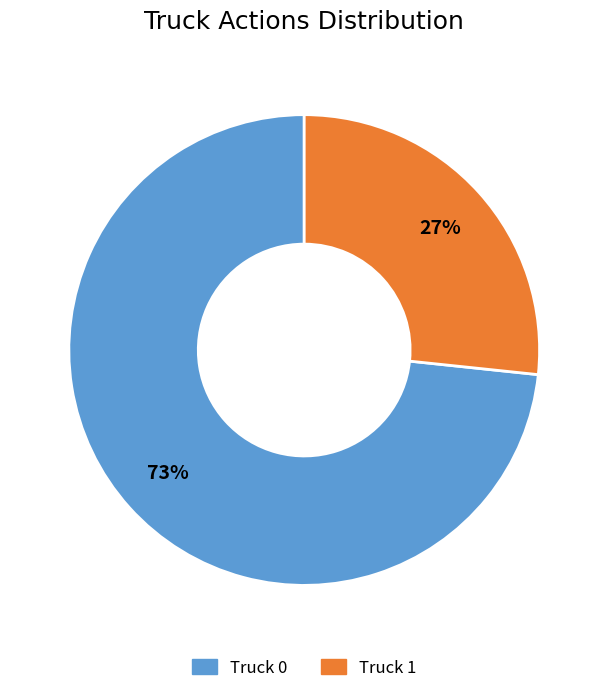

To the nearest percent, what is the combined percentage of Truck 1 and Truck 0?

100%